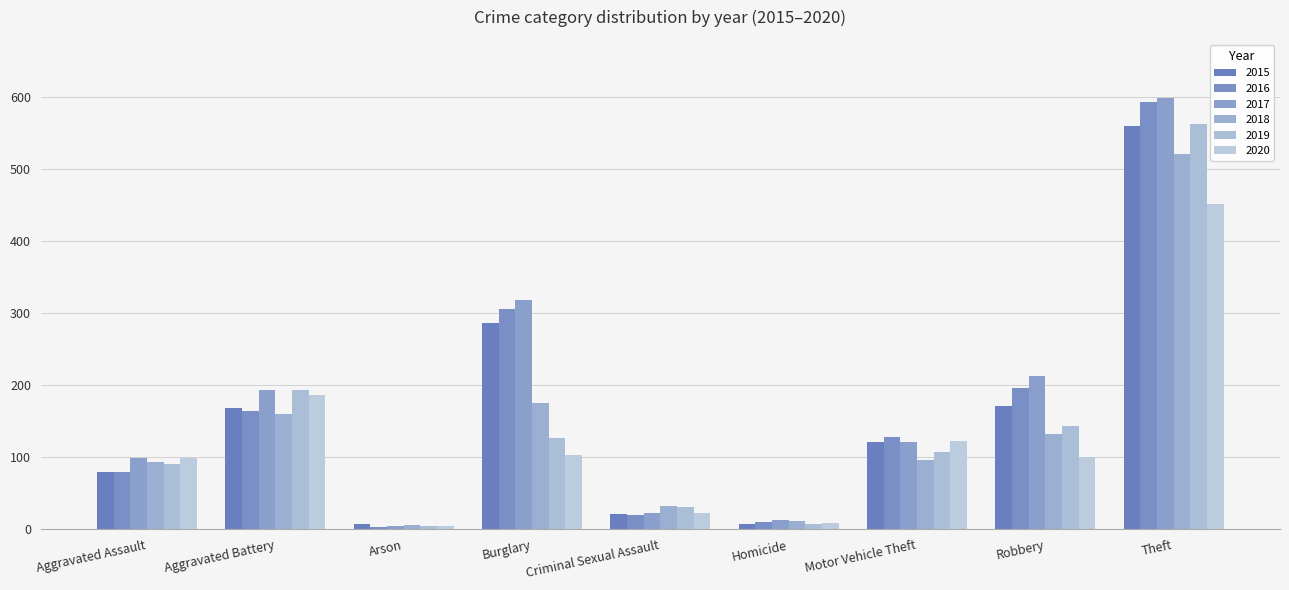

What is the difference between the maximum and second lowest values in the 2016 series?

584